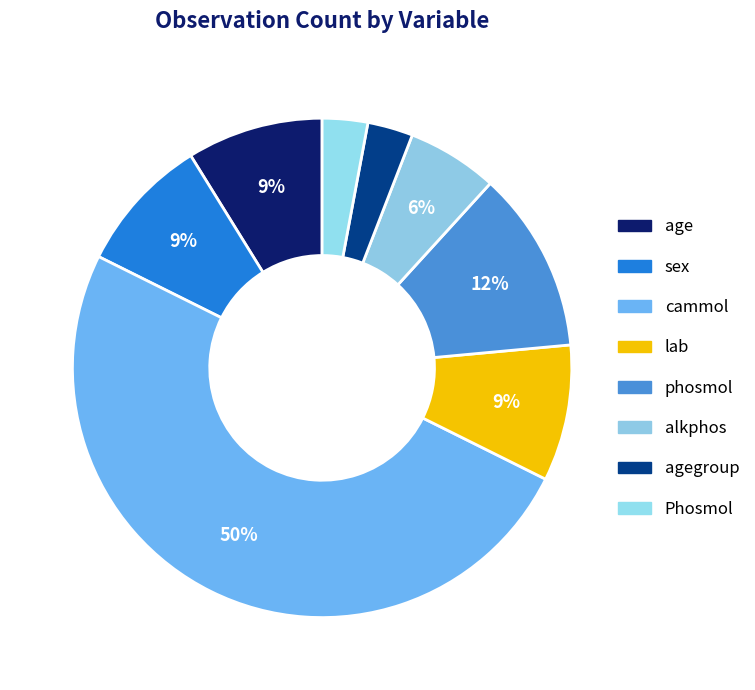

To the nearest percent, what is the difference between the largest and smallest slice percentages?

47%